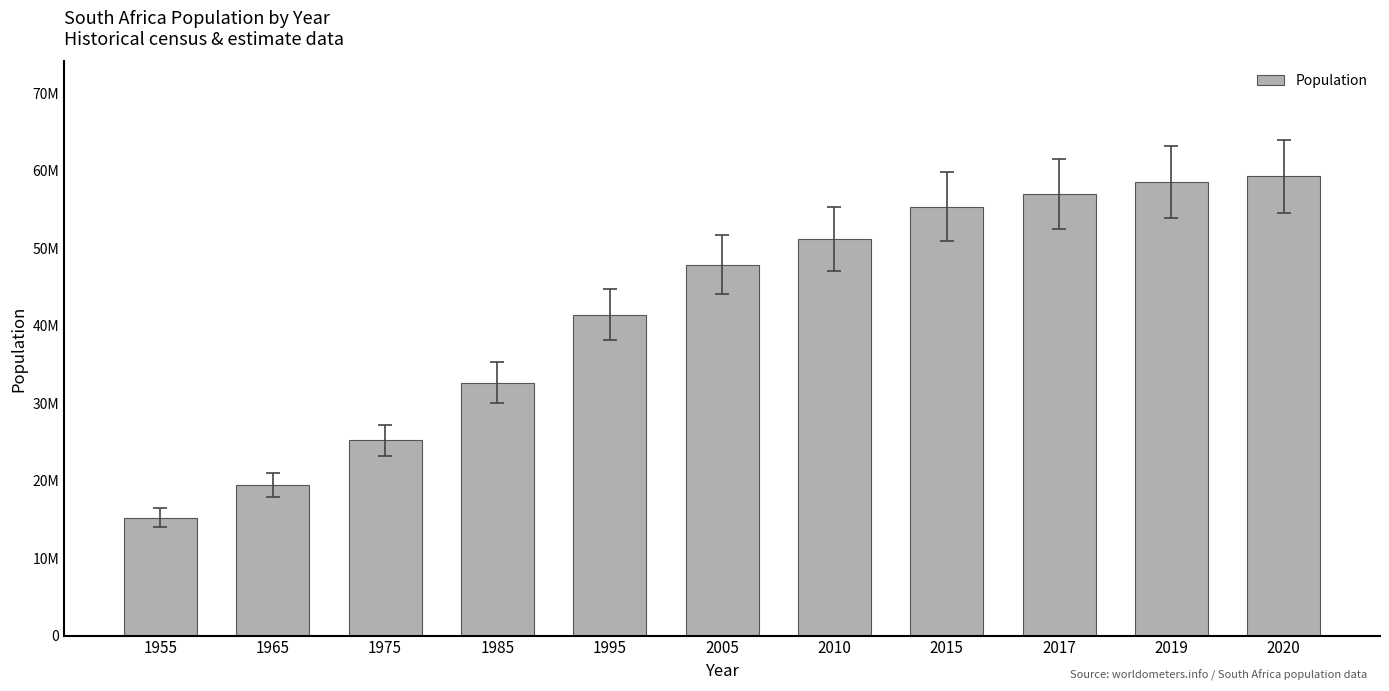

Rank the categories by value from highest to lowest.

2020, 2019, 2017, 2015, 2010, 2005, 1995, 1985, 1975, 1965, 1955